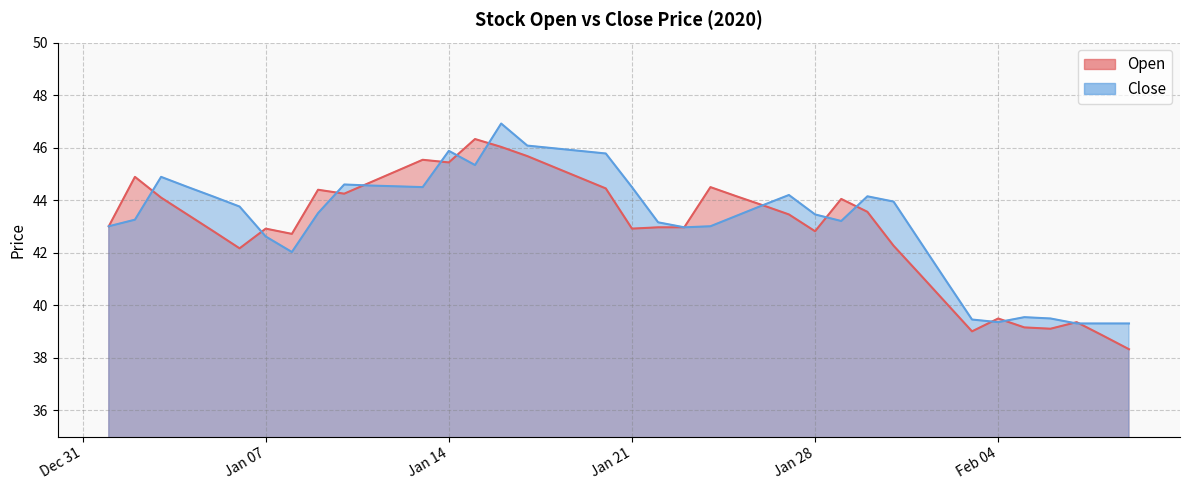

Between 2020-01-26 and 2020-01-10, which is larger?

2020-01-10